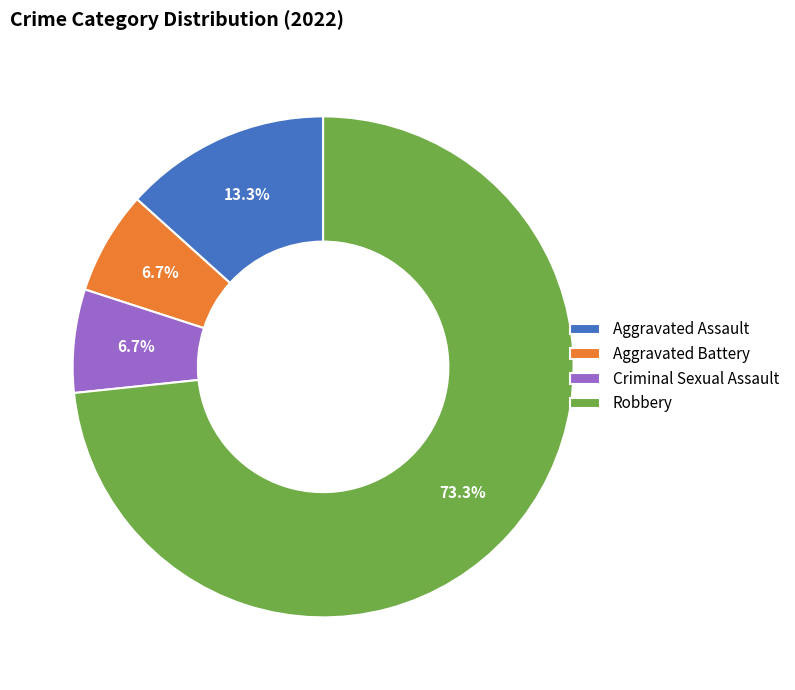

Do Criminal Sexual Assault and Aggravated Assault together represent more than half of the pie?

No